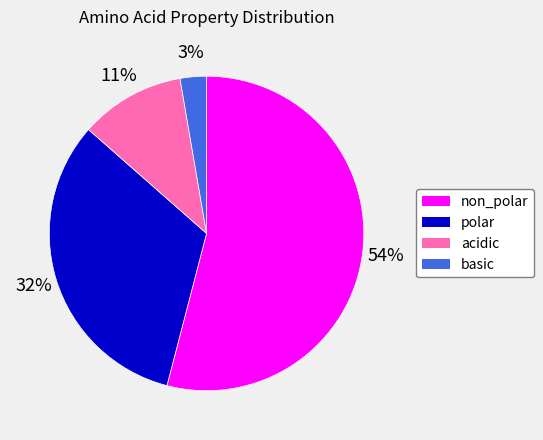

Does polar account for over 50% of the chart?

No